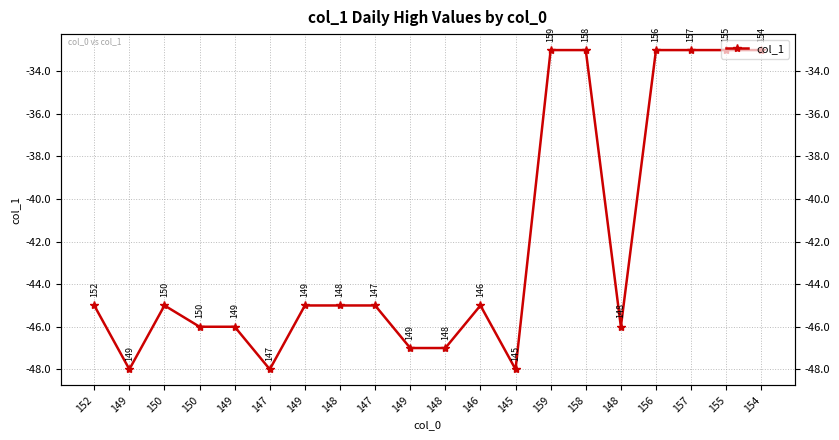

Rank the categories by value from lowest to highest.

149, 147, 145, 149, 148, 150, 149, 148, 152, 150, 149, 148, 147, 146, 159, 158, 156, 157, 155, 154